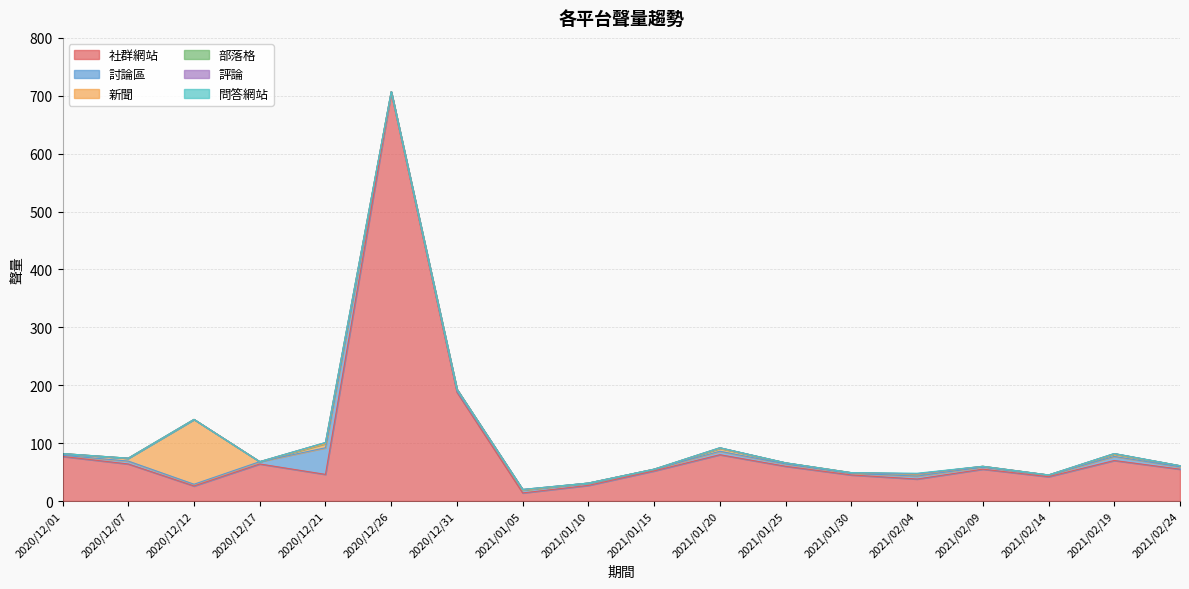

True or false: 問答網站 has a value of -1 at 2020/12/21.

False